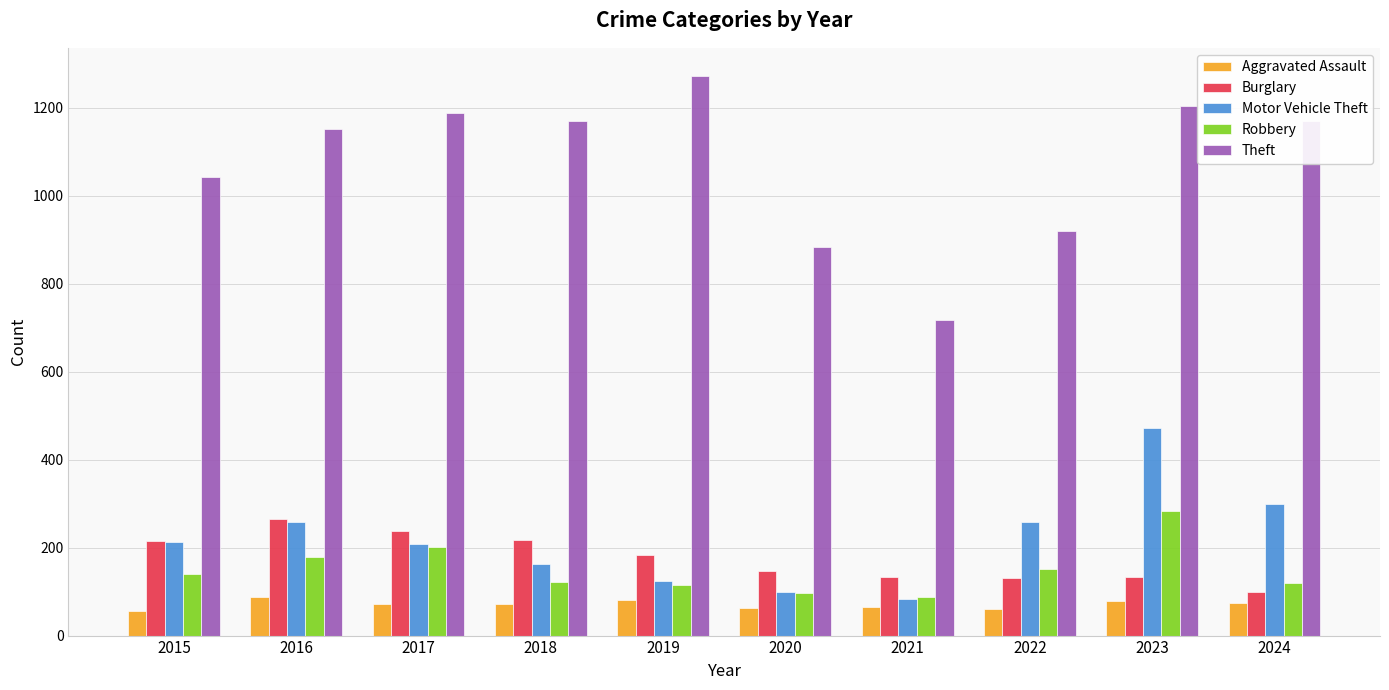

What is the average value of the Aggravated Assault series?

71